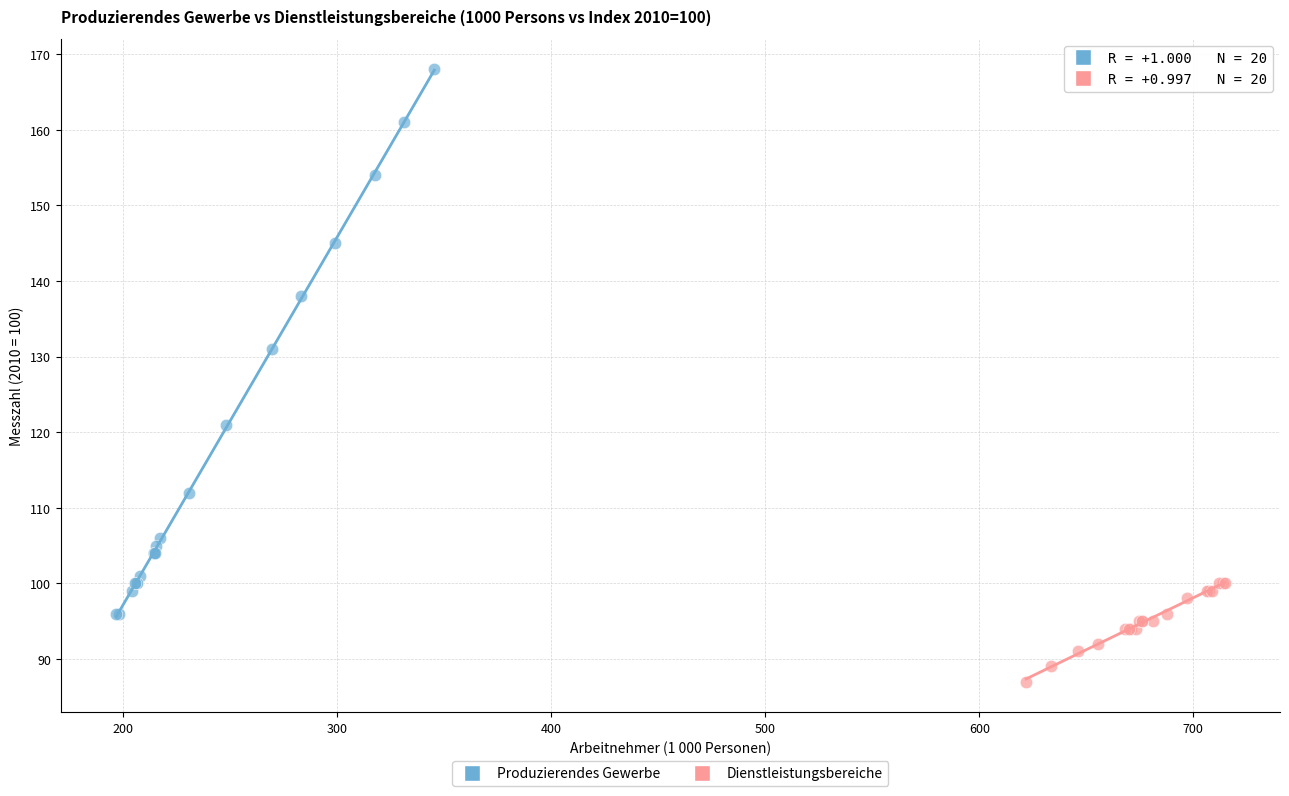

Which series has the widest spread of Y values?

Produzierendes Gewerbe